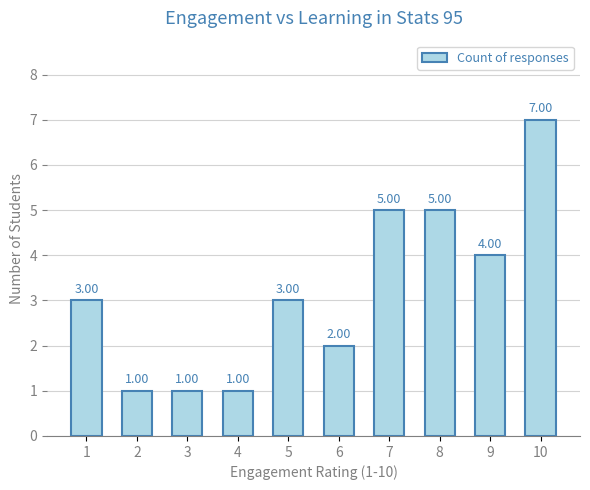

Reading left to right, list all the values displayed in this chart.

3	1	1	1	3	2	5	5	4	7